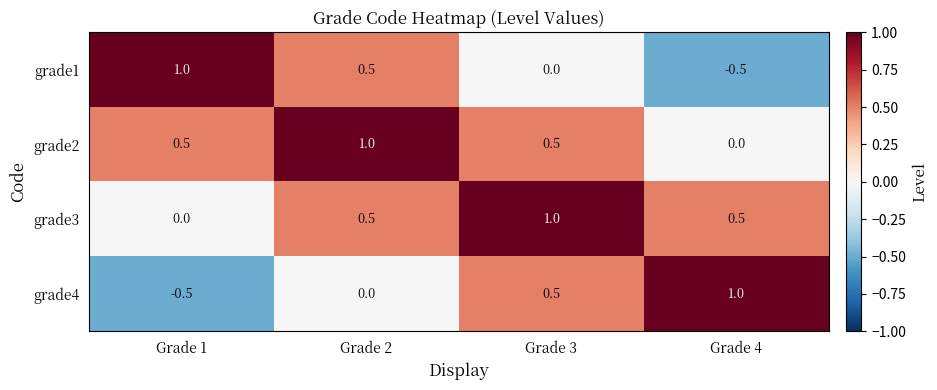

What is the sum of the grade3 values at Grade 1 and Grade 2?

0.5